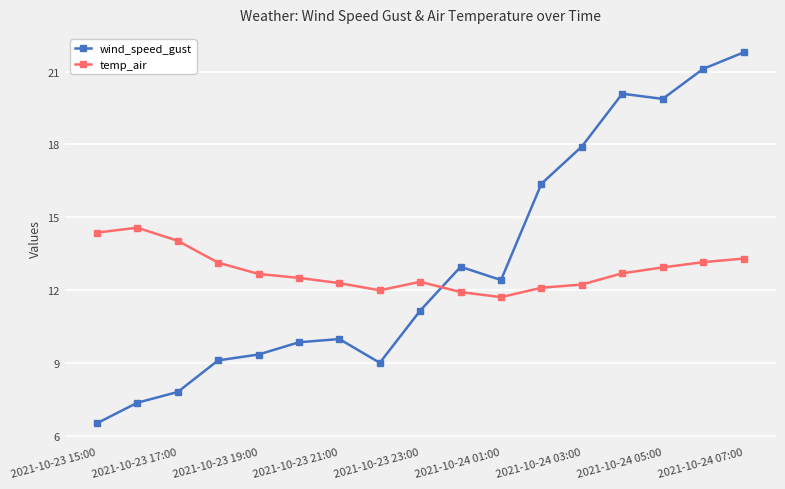

Which series has the largest total across all categories?

wind_speed_gust